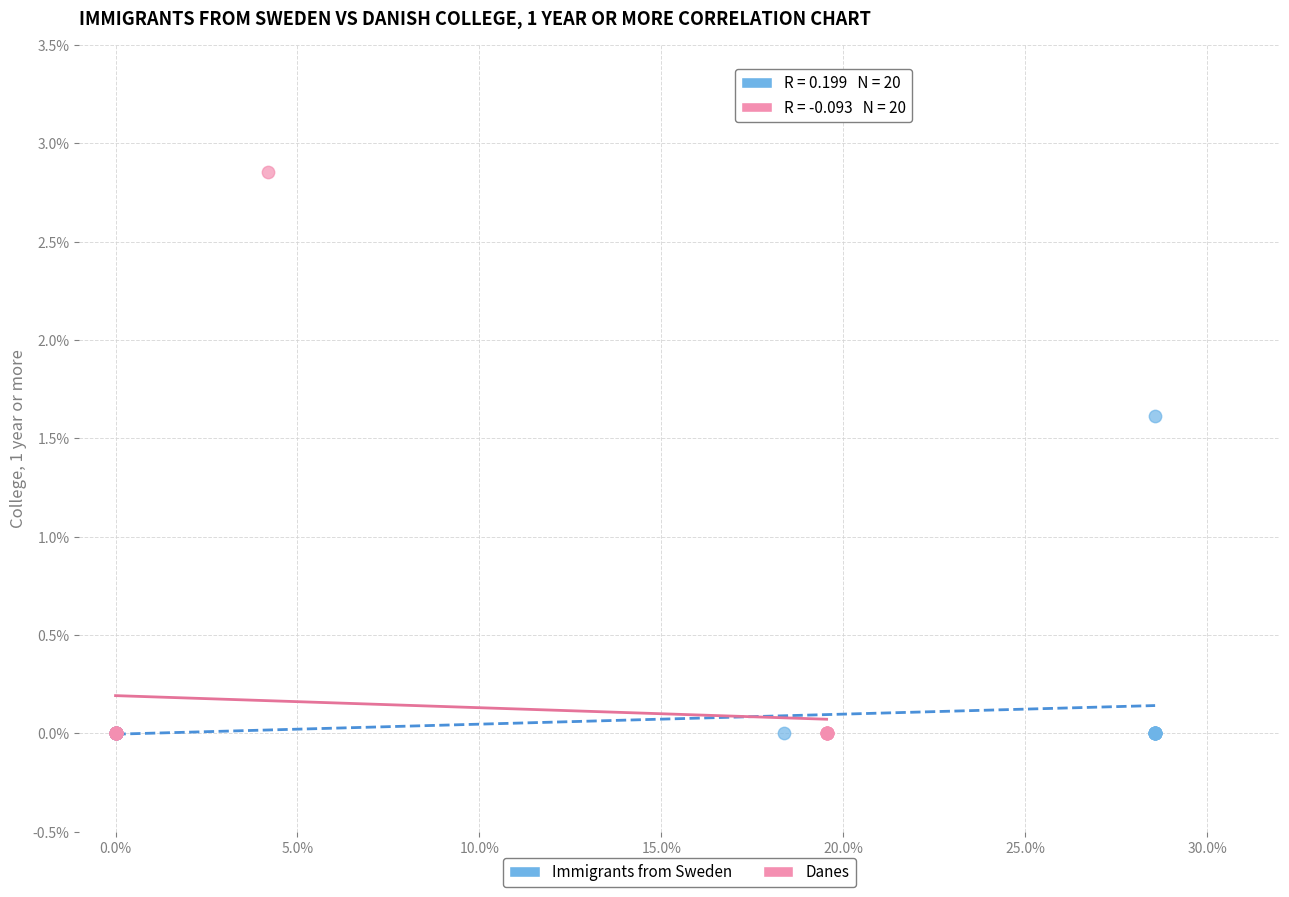

What are all the series names shown in the legend?

Immigrants from Sweden, Danes